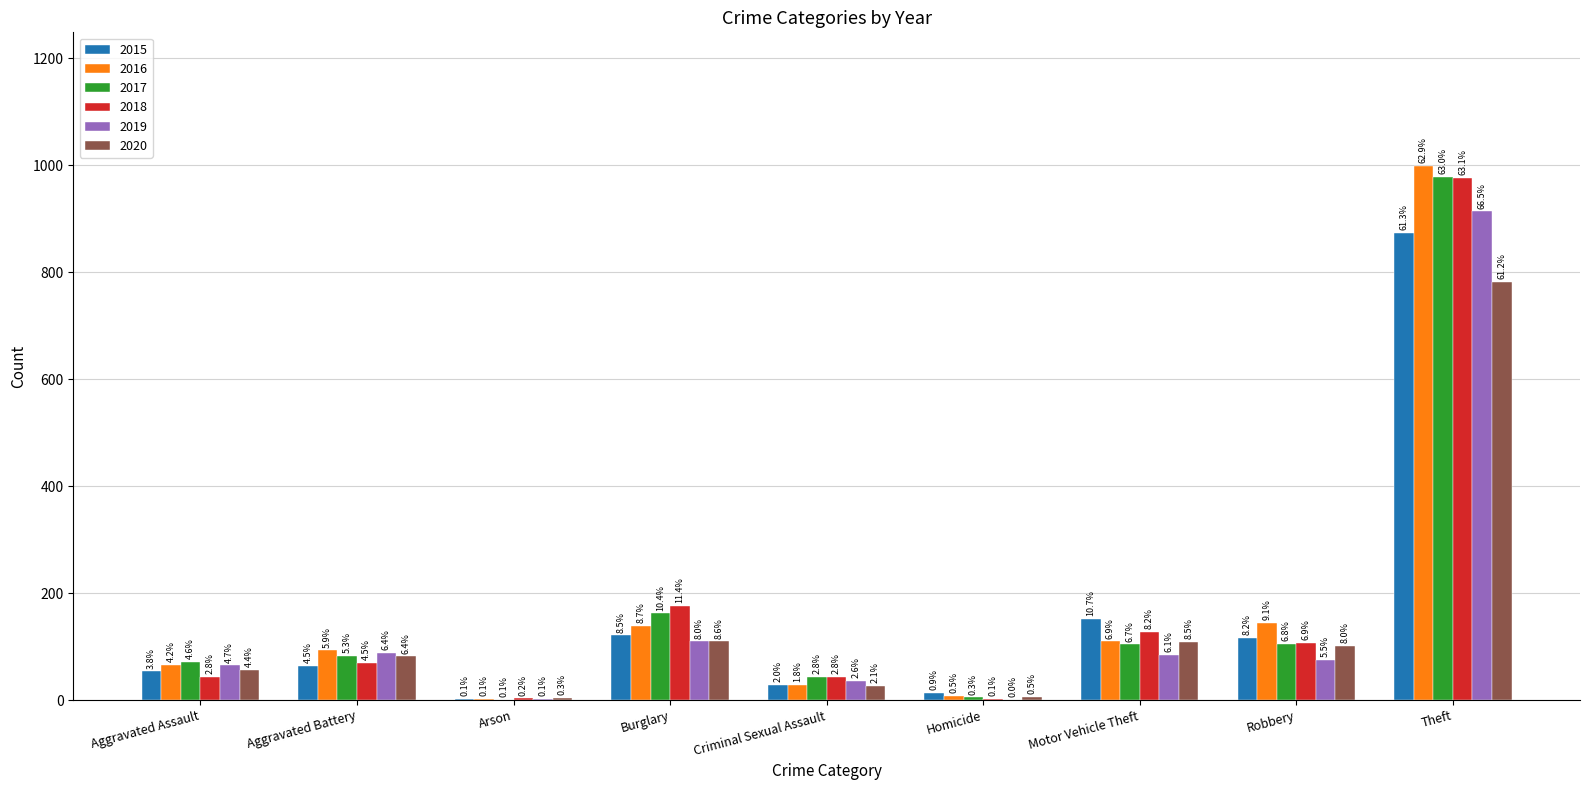

How many groups of bars are there?

9